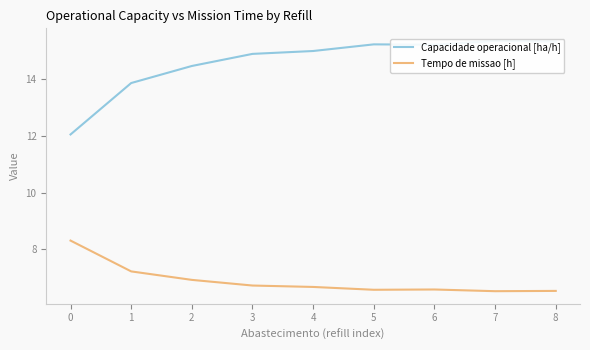

What is the minimum value for Tempo de missao [h]?

6.5